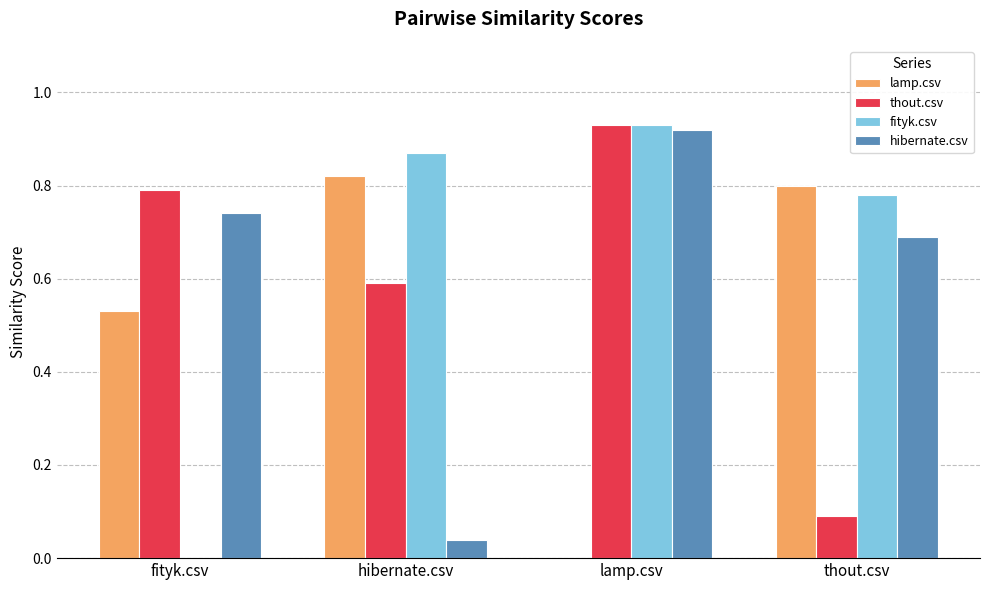

Are the bars grouped side by side (vs. stacked)?

Yes